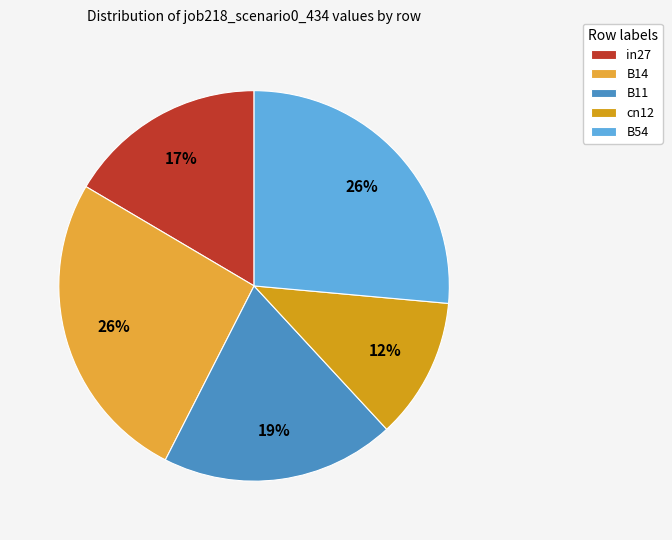

To the nearest percent, what portion does B11 represent?

19%